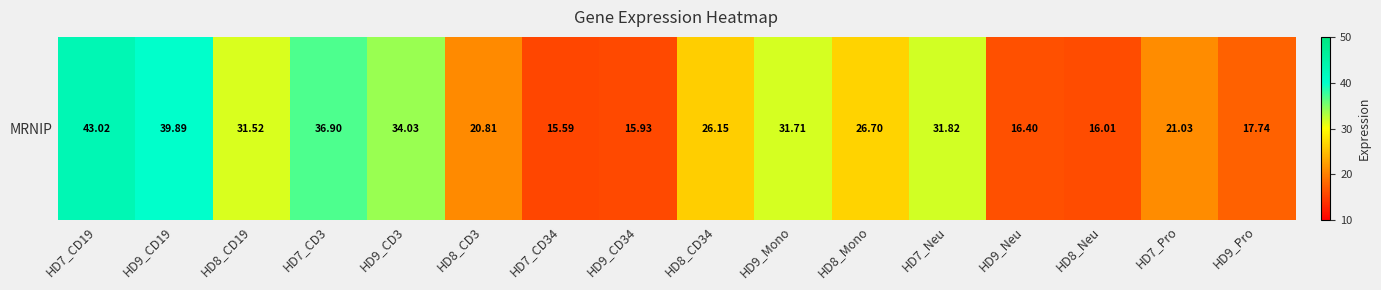

Where does the data first go above 26?

HD7_CD19